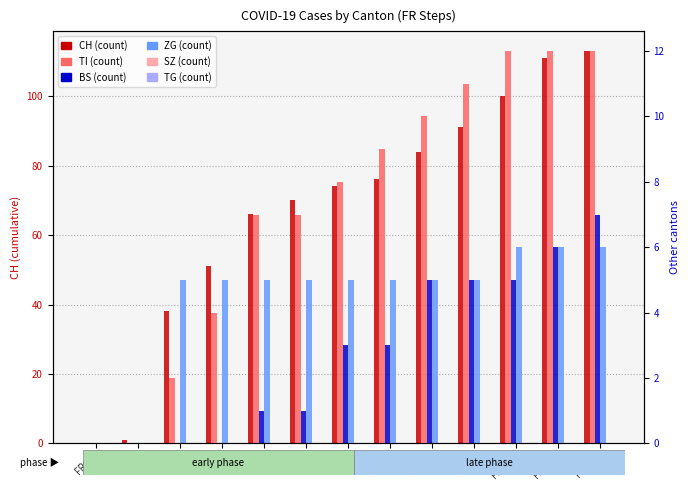

How many groups of bars are there?

13